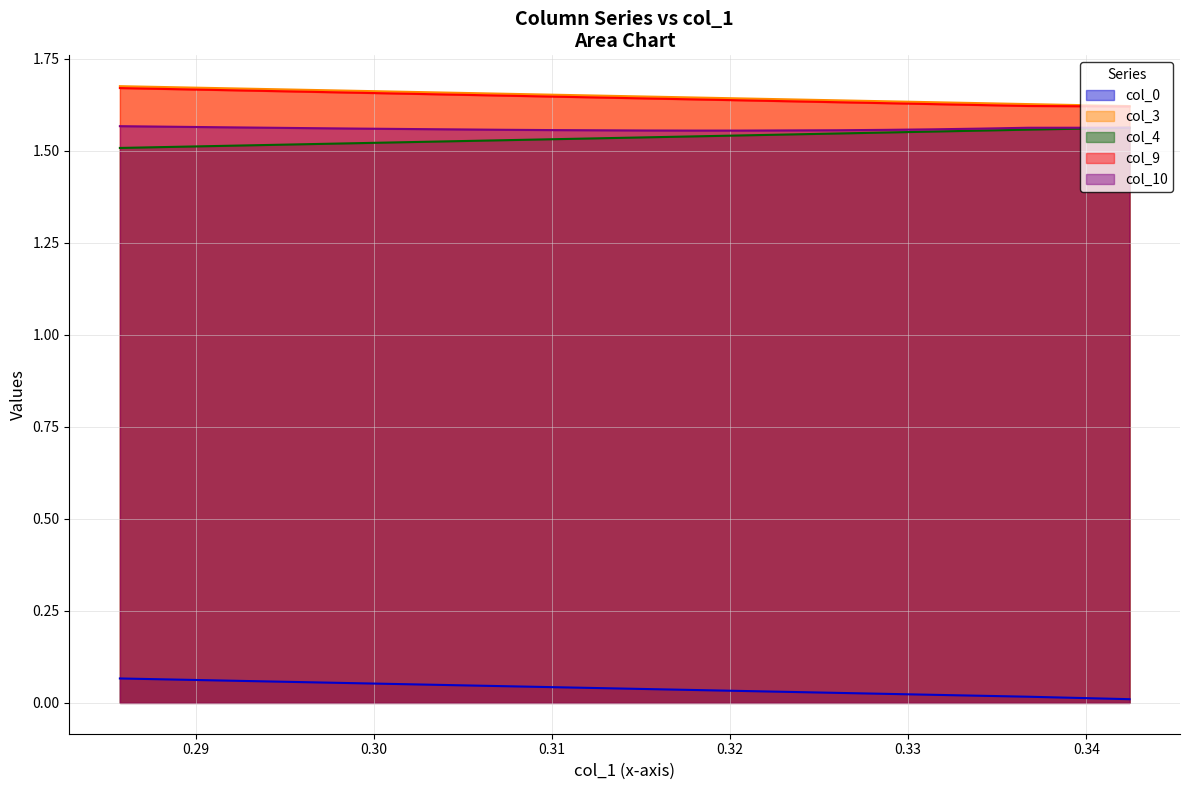

Reading right to left, extract all data points from this chart.

col_0: 34=0.1	33=0.1	32=0.1	31=0.1	30=0.1	29=0.0	28=0.0	27=0.0	26=0.0	25=0.0	24=0.0	23=0.0	22=0.0	21=0.0	20=0.0	19=0.0	18=0.0	17=0.0	16=0.0	15=0.0	14=0.0	13=0.0	12=0.0	11=0.0	10=0.0	9=0.0	8=0.0	7=0.0	6=0.0	5=0.0	4=0.0	3=0.0	2=0.0	1=0.0	0=0.0
col_3: 34=1.7	33=1.7	32=1.7	31=1.7	30=1.7	29=1.7	28=1.7	27=1.6	26=1.6	25=1.6	24=1.6	23=1.6	22=1.6	21=1.6	20=1.6	19=1.6	18=1.6	17=1.6	16=1.6	15=1.6	14=1.6	13=1.6	12=1.6	11=1.6	10=1.6	9=1.6	8=1.6	7=1.6	6=1.6	5=1.6	4=1.6	3=1.6	2=1.6	1=1.6	0=1.6
col_4: 34=1.5	33=1.5	32=1.5	31=1.5	30=1.5	29=1.5	28=1.5	27=1.5	26=1.5	25=1.5	24=1.5	23=1.5	22=1.6	21=1.6	20=1.6	19=1.6	18=1.6	17=1.6	16=1.6	15=1.6	14=1.6	13=1.6	12=1.6	11=1.6	10=1.6	9=1.6	8=1.6	7=1.6	6=1.6	5=1.6	4=1.6	3=1.6	2=1.6	1=1.6	0=1.6
col_9: 34=1.7	33=1.7	32=1.7	31=1.7	30=1.7	29=1.6	28=1.6	27=1.6	26=1.6	25=1.6	24=1.6	23=1.6	22=1.6	21=1.6	20=1.6	19=1.6	18=1.6	17=1.6	16=1.6	15=1.6	14=1.6	13=1.6	12=1.6	11=1.6	10=1.6	9=1.6	8=1.6	7=1.6	6=1.6	5=1.6	4=1.6	3=1.6	2=1.6	1=1.6	0=1.6
col_10: 34=1.6	33=1.6	32=1.6	31=1.6	30=1.6	29=1.6	28=1.6	27=1.6	26=1.6	25=1.6	24=1.6	23=1.6	22=1.6	21=1.6	20=1.6	19=1.6	18=1.6	17=1.6	16=1.6	15=1.6	14=1.6	13=1.6	12=1.6	11=1.6	10=1.6	9=1.6	8=1.6	7=1.6	6=1.6	5=1.6	4=1.6	3=1.6	2=1.6	1=1.6	0=1.6